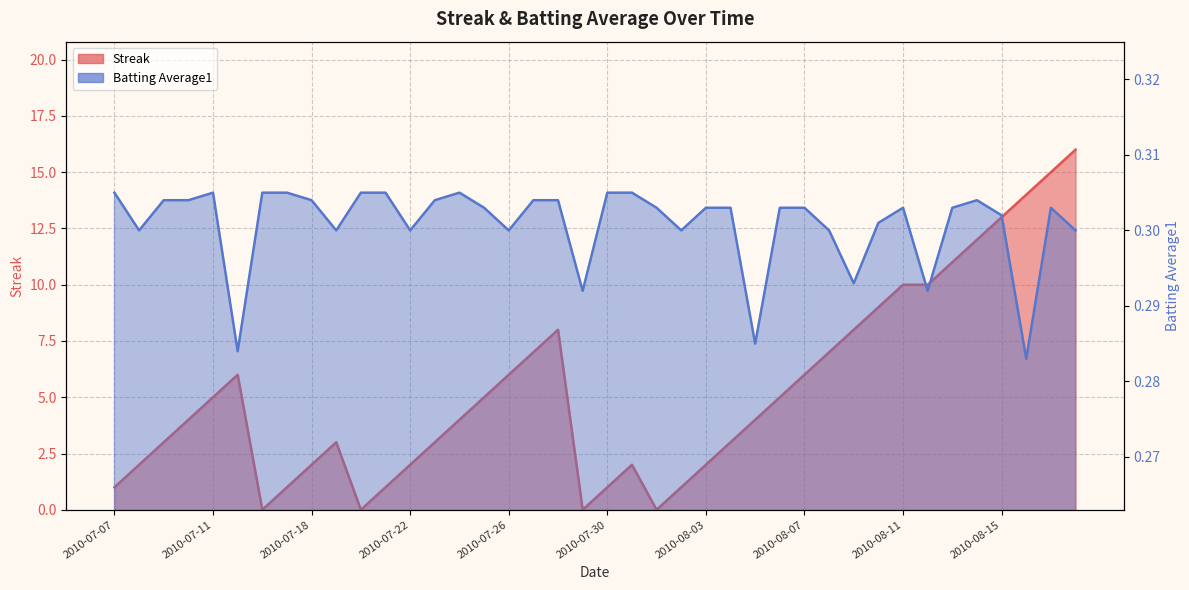

List the series in order of their peak value, highest first.

Streak, Batting Average1